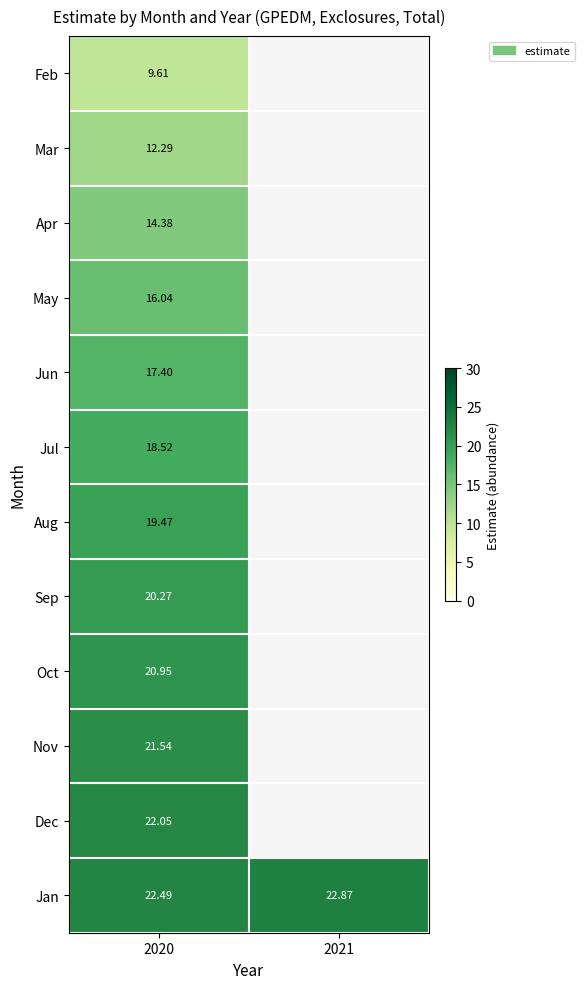

Which series has the largest range (max minus min)?

Jan